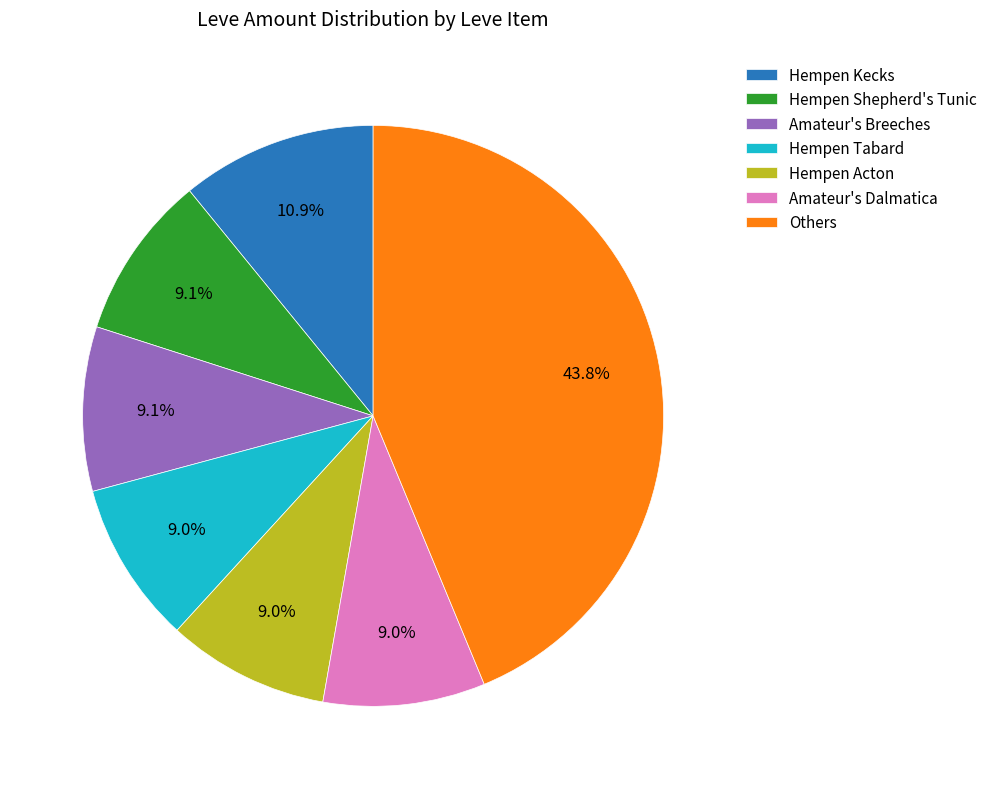

How many slices are in this pie chart?

7